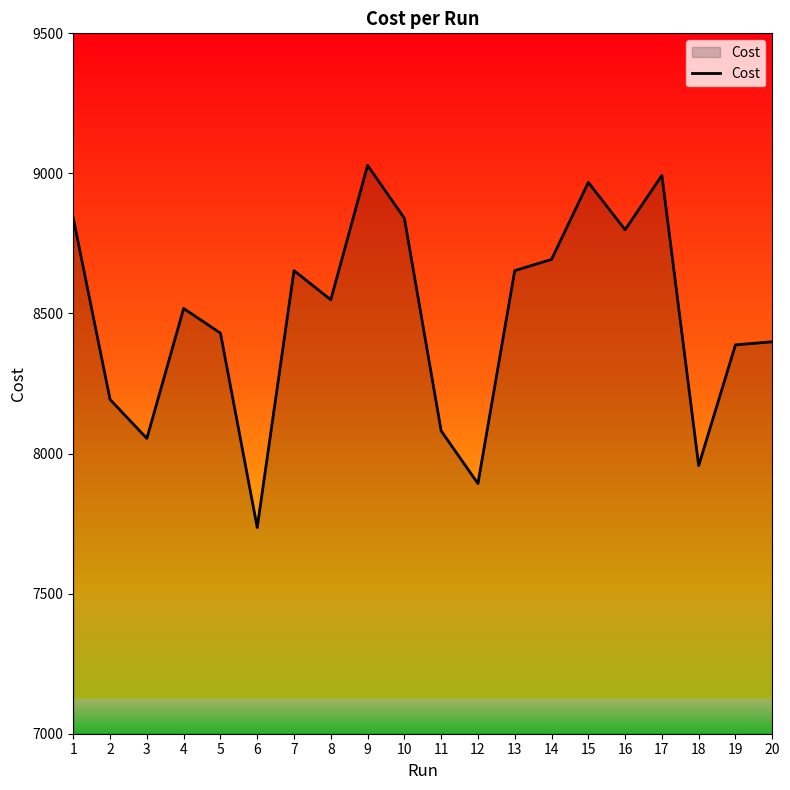

What is the difference between the values at 20 and 4?

119.0